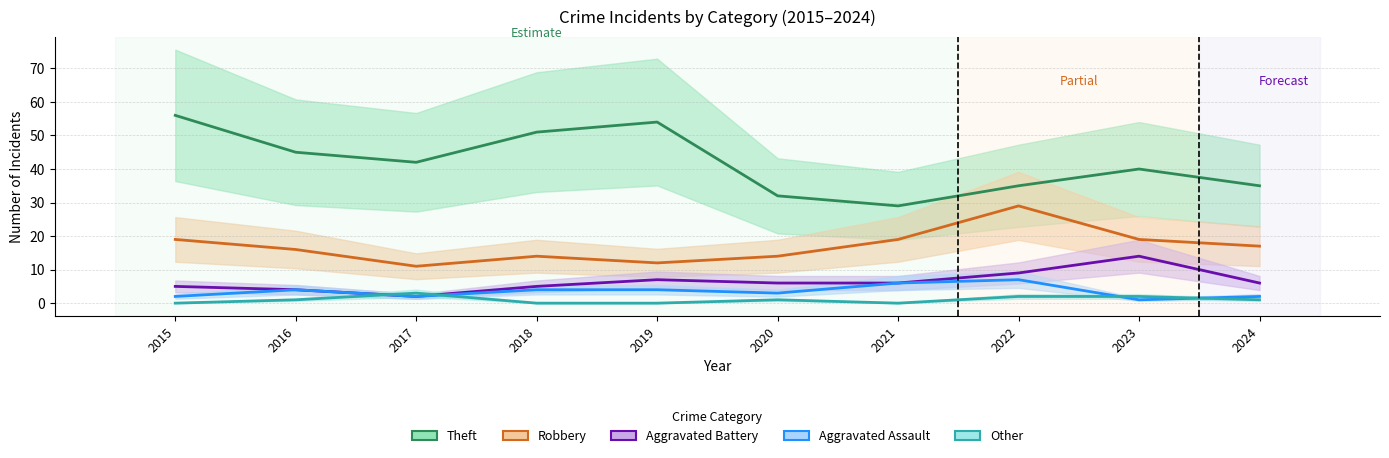

How many lines are shown in the chart?

5